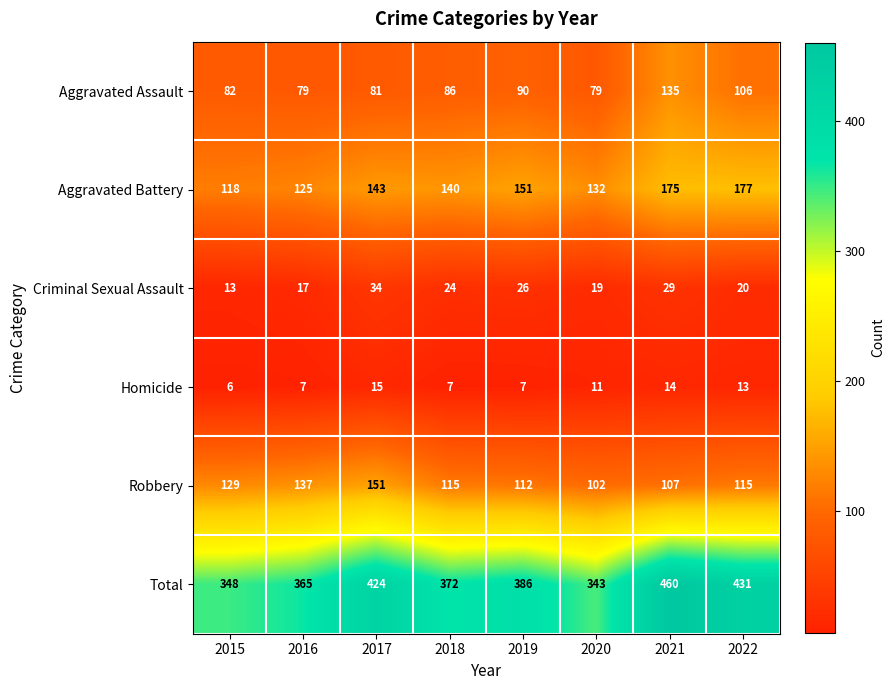

Which label corresponds to the largest value in the chart?

2021